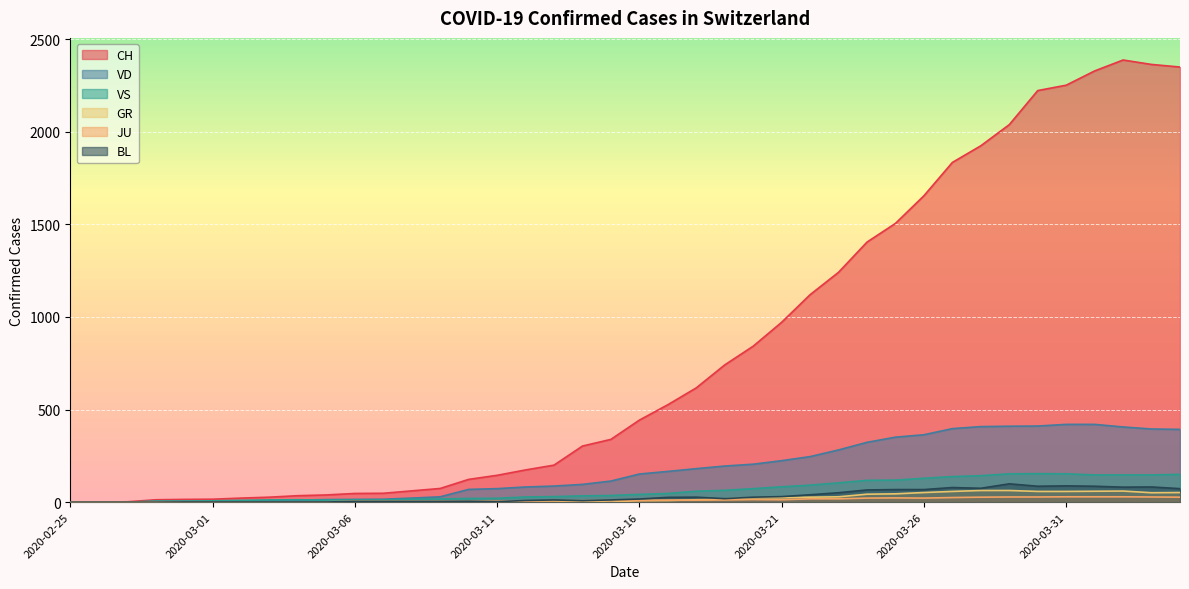

How many lines are shown in the chart?

6